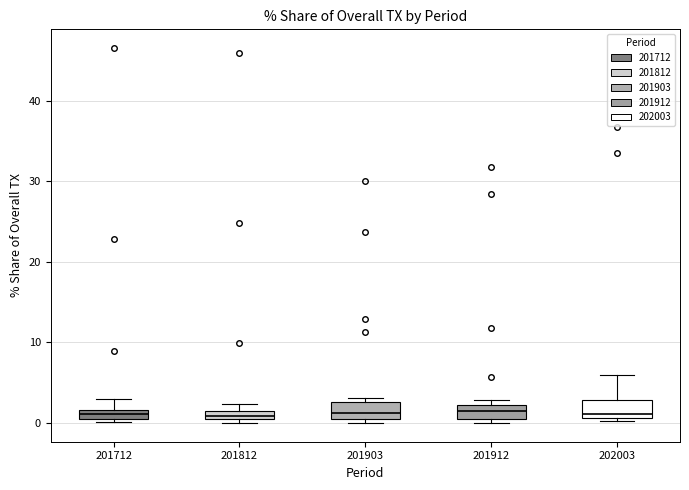

Where is the upper edge of the box at x = 201712 on the y-axis? The values are not printed on the chart, so give them approximately, as read against the axis.

2